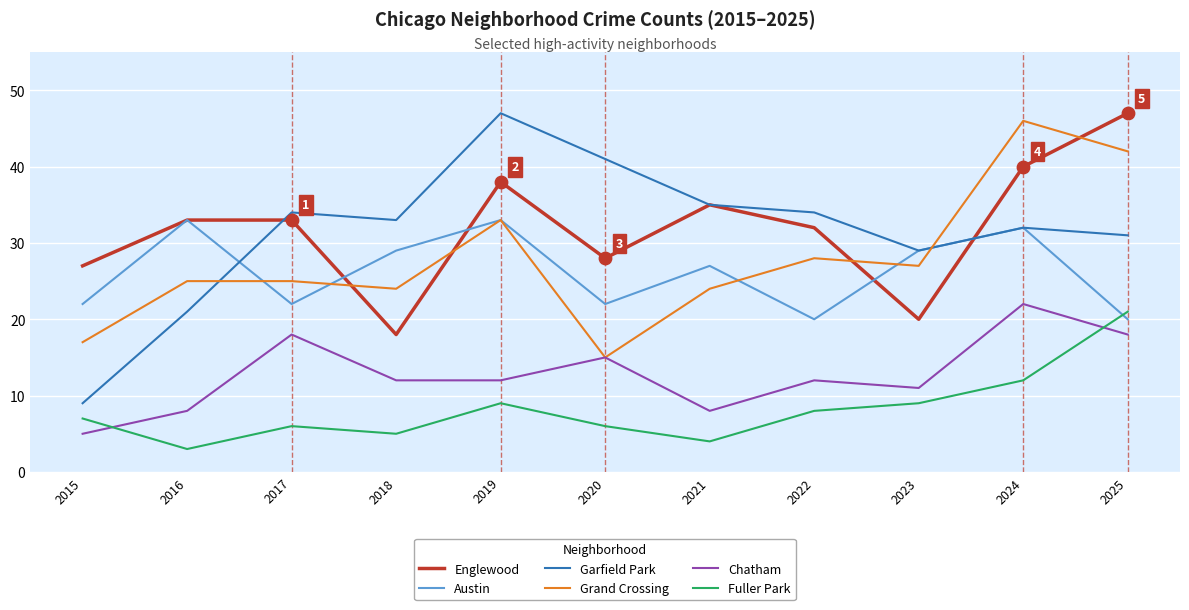

What are all the series names shown in the legend?

Englewood, Austin, Garfield Park, Grand Crossing, Chatham, Fuller Park